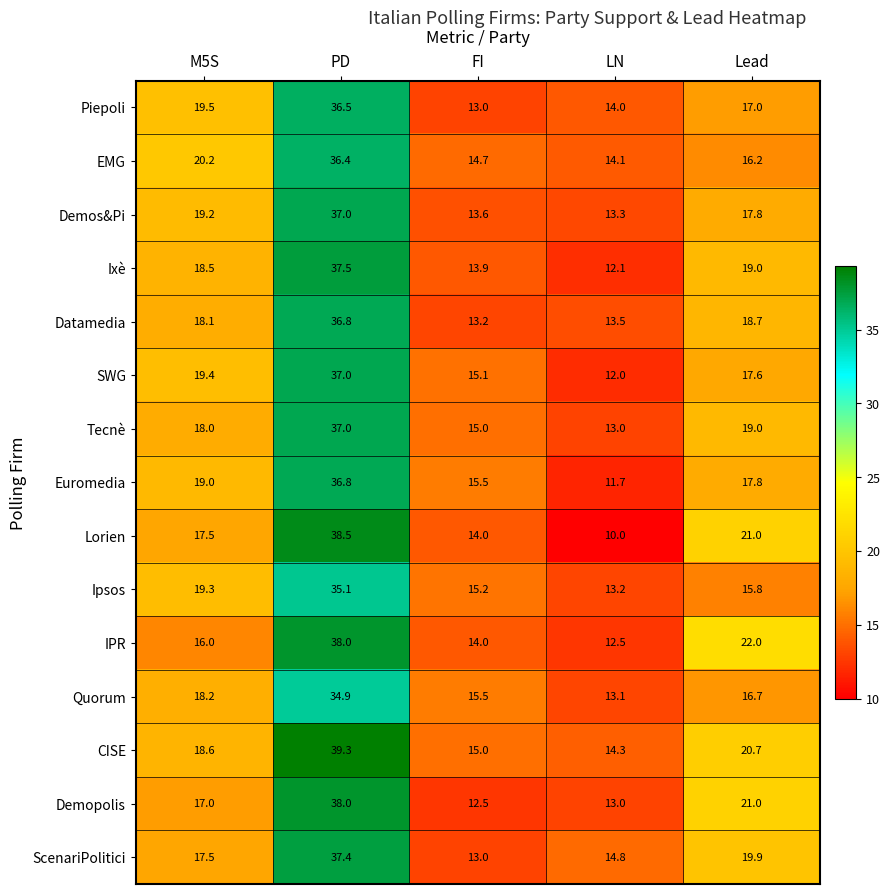

The value of CISE at FI is 15.0. True or false?

True